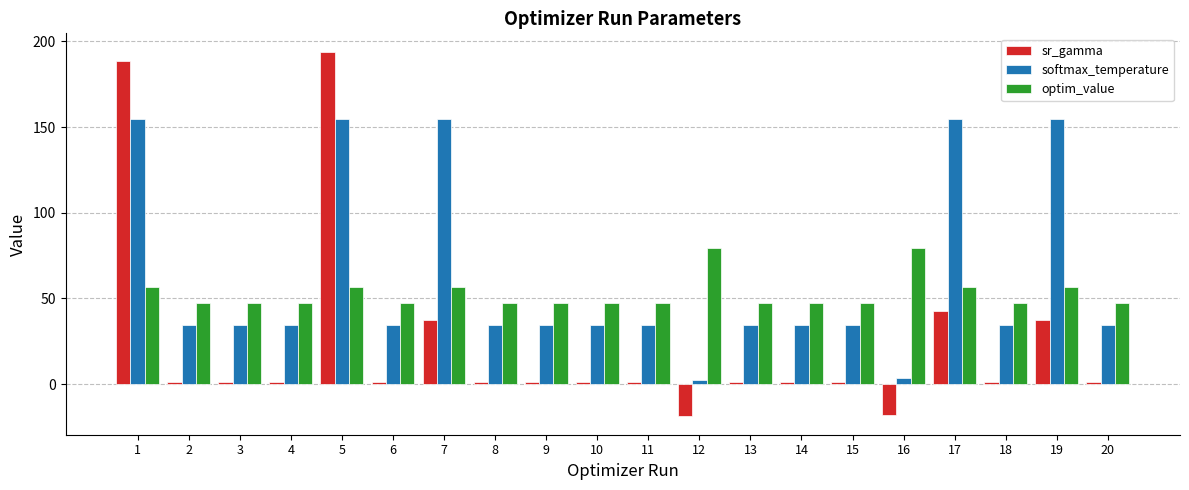

Is the value of sr_gamma at 19 greater than the value of optim_value at 10?

No